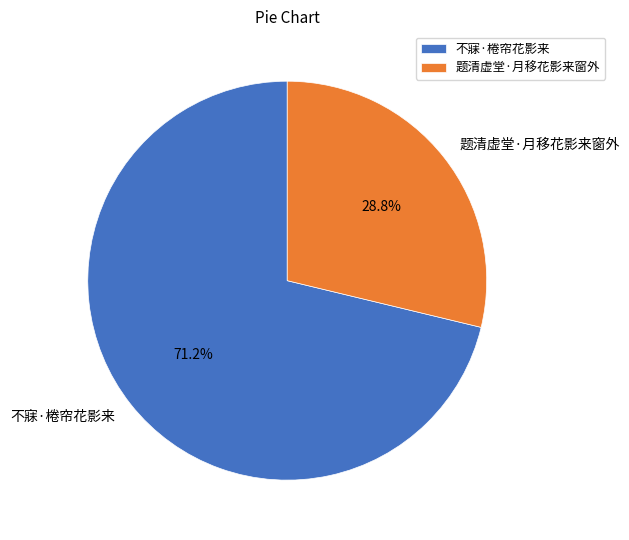

Does 不寐·棬帘花影来 represent more than half of the total?

Yes